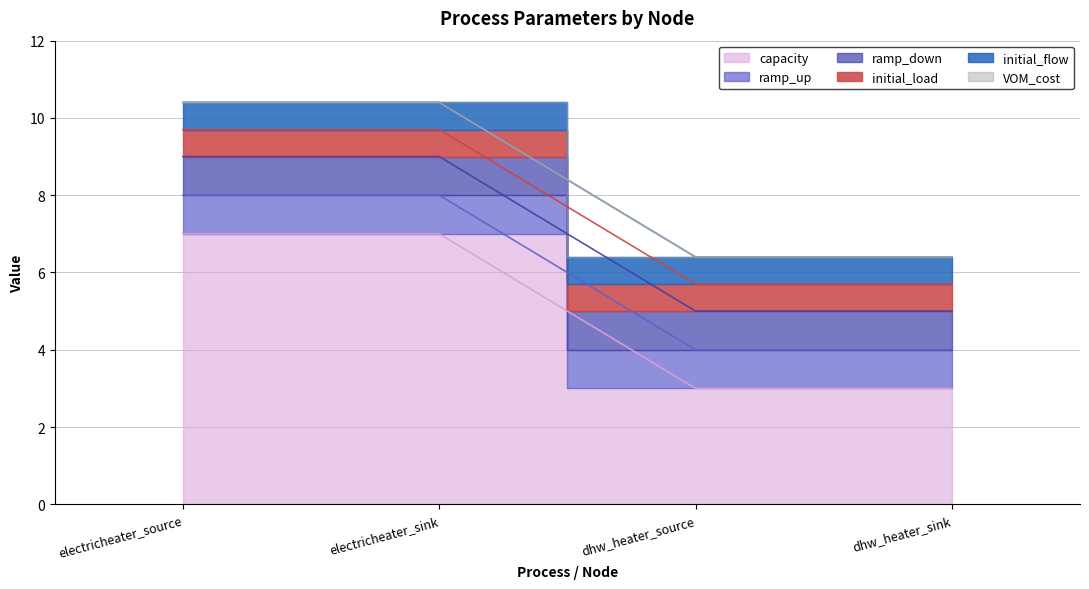

How many distinct data groups are displayed?

6